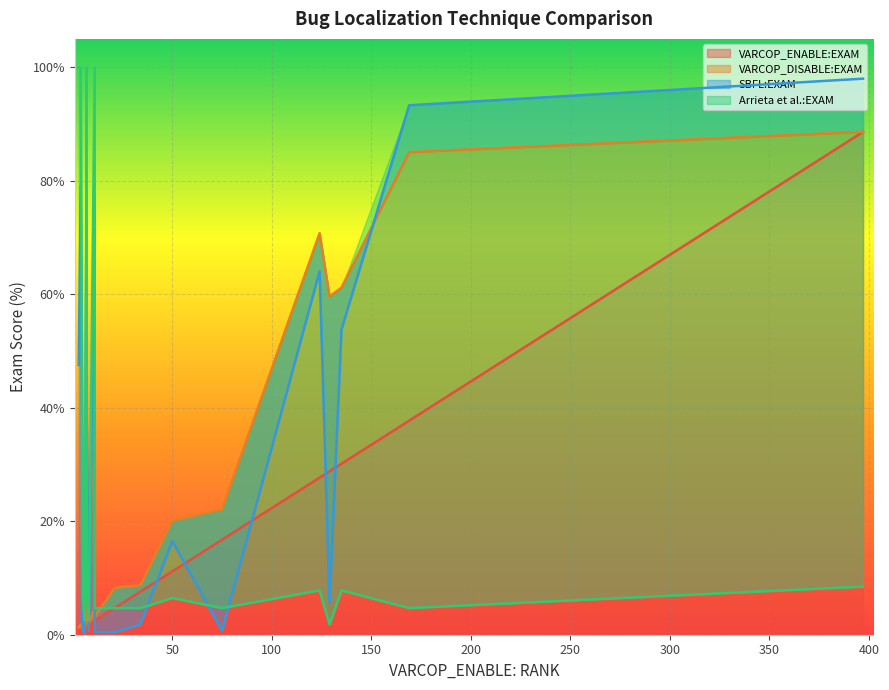

How many values in the VARCOP_DISABLE:EXAM series exceed 8?

10